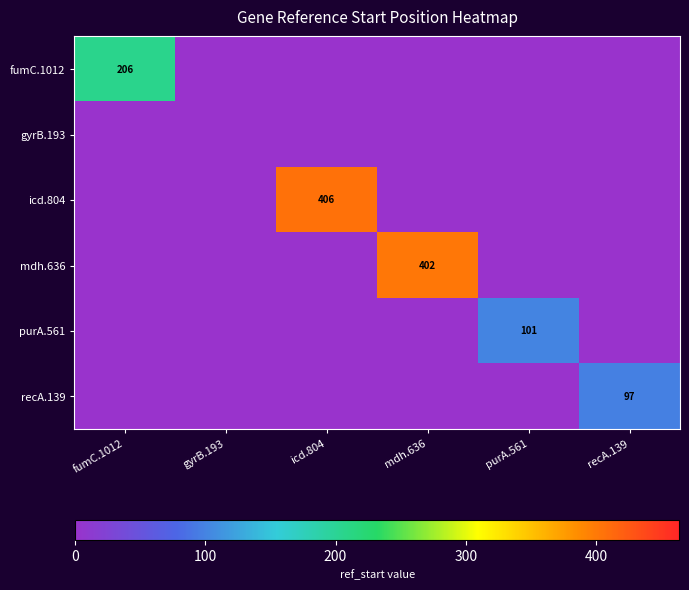

Is it true that purA.561 equals 139 at purA.561?

False